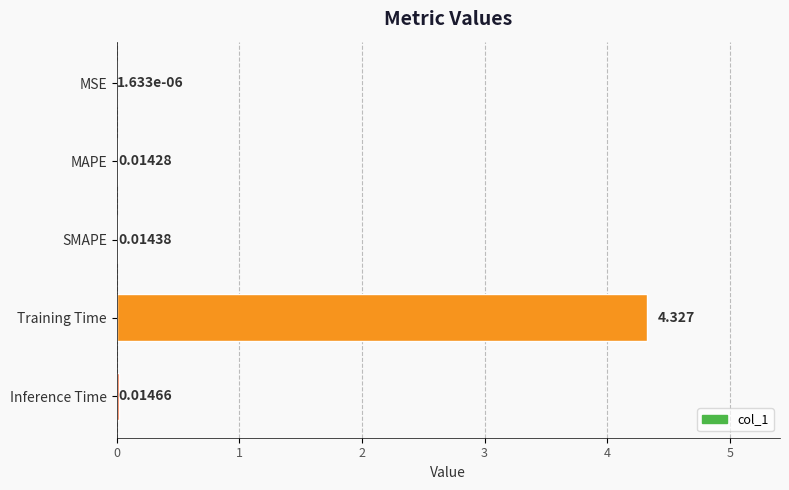

Between Training Time and MSE, which is larger?

Training Time